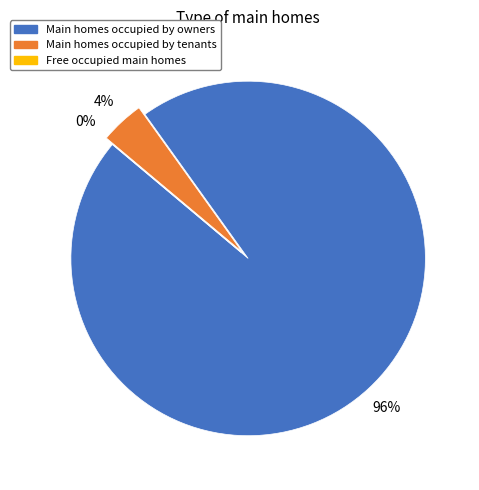

How many segments does this pie chart have?

3